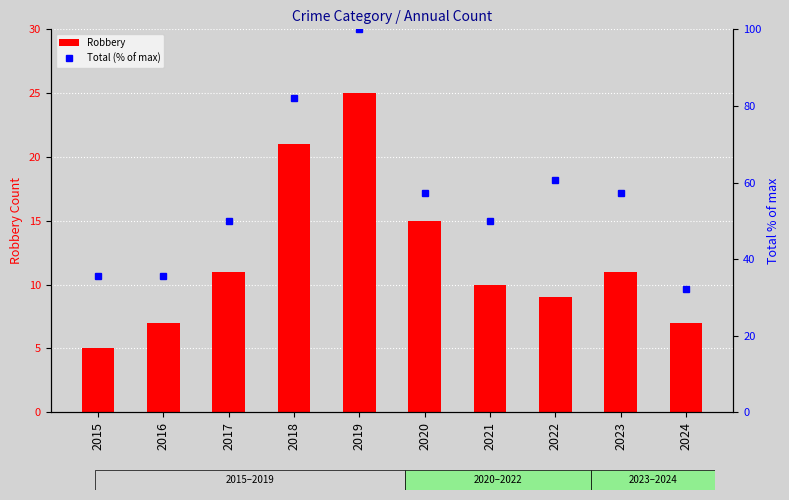

How many data points in Robbery are less than 11?

5